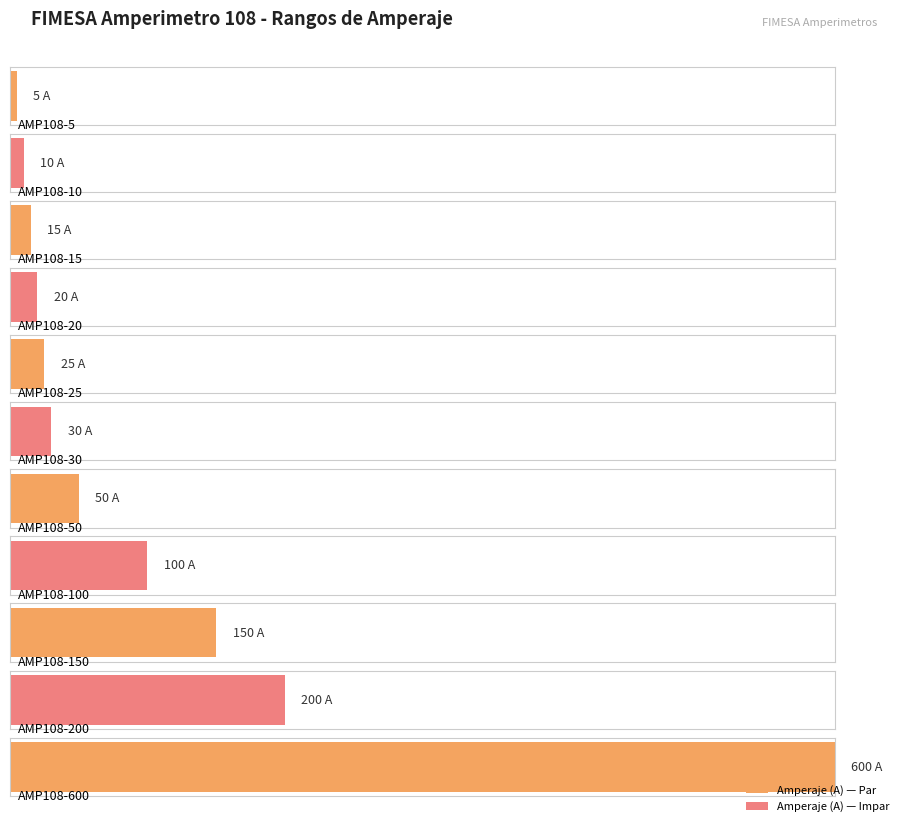

What is the maximum value shown in the chart?

600